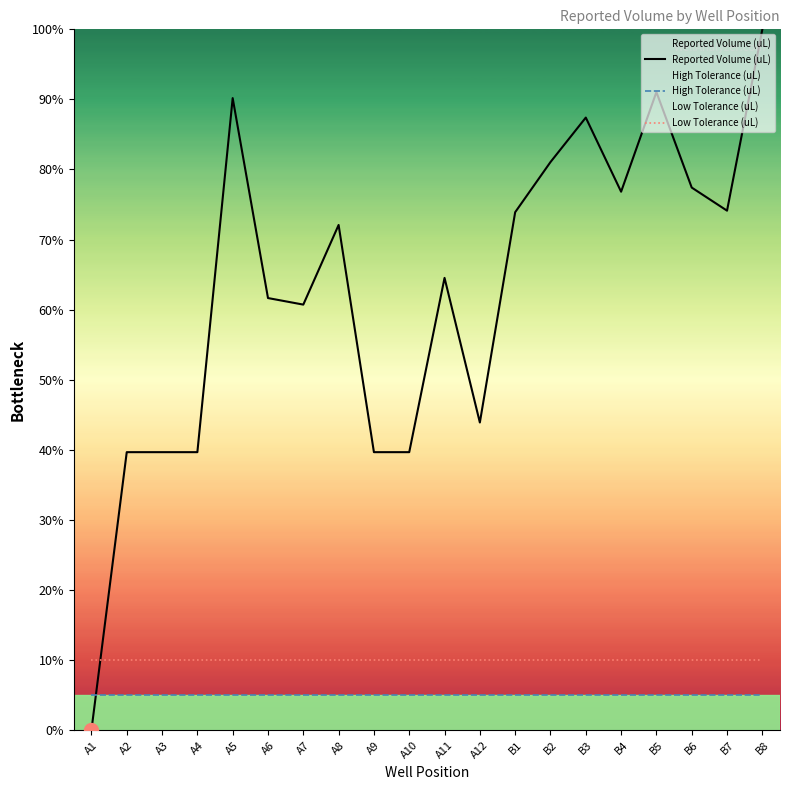

How many data points in Reported Volume (uL) are above 72?

10